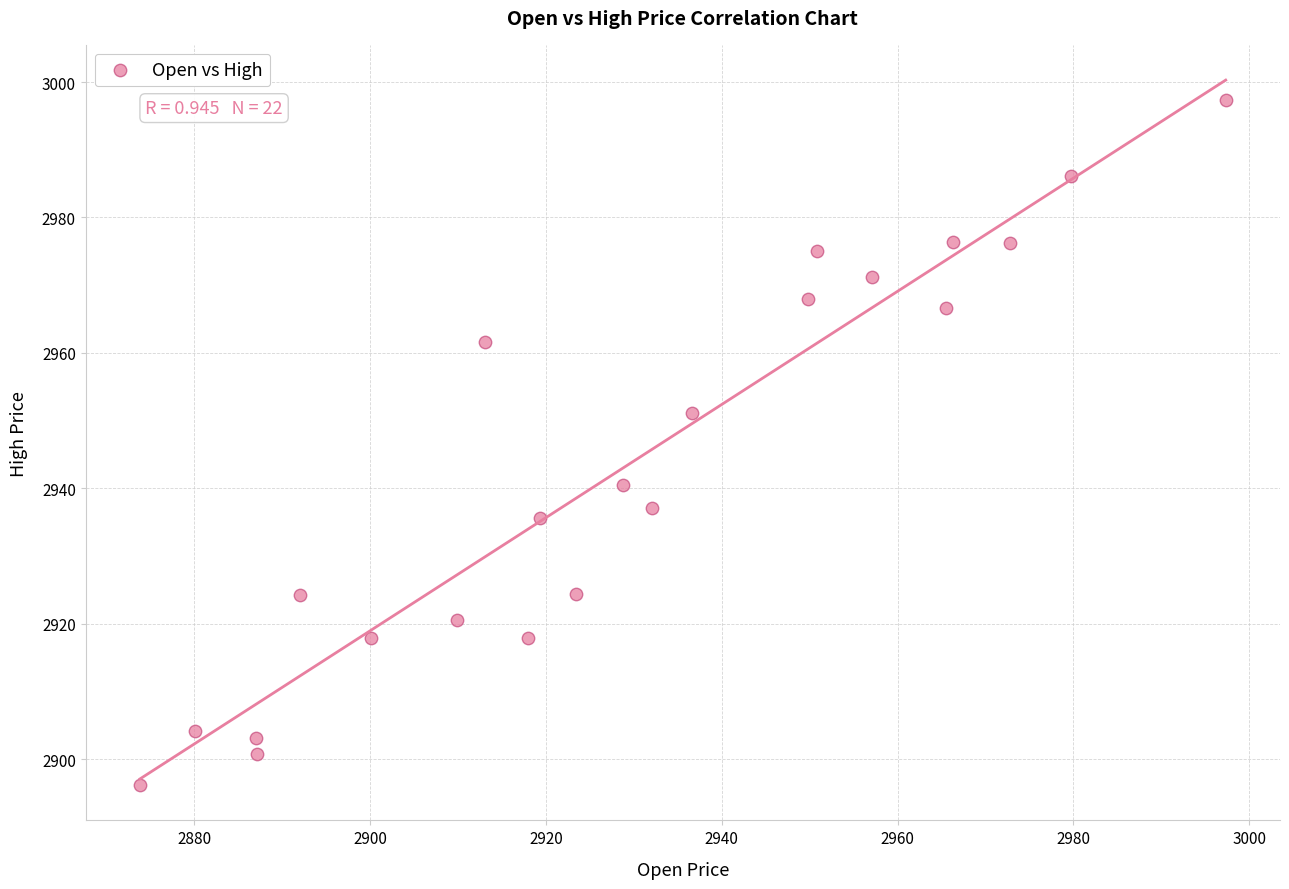

What is the range of X values (max minus min)?

123.5